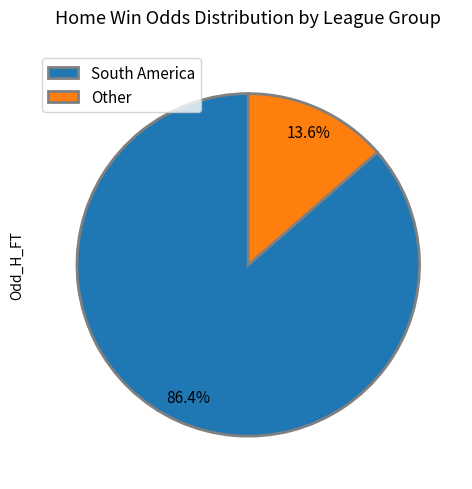

Which has a higher value, South America or Other?

South America